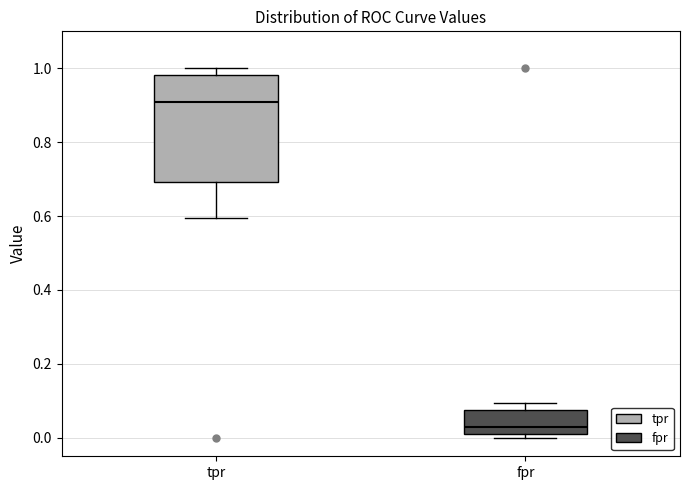

Where is the upper edge of the box for tpr on the y-axis? The values are not printed on the chart, so give them approximately, as read against the axis.

0.98